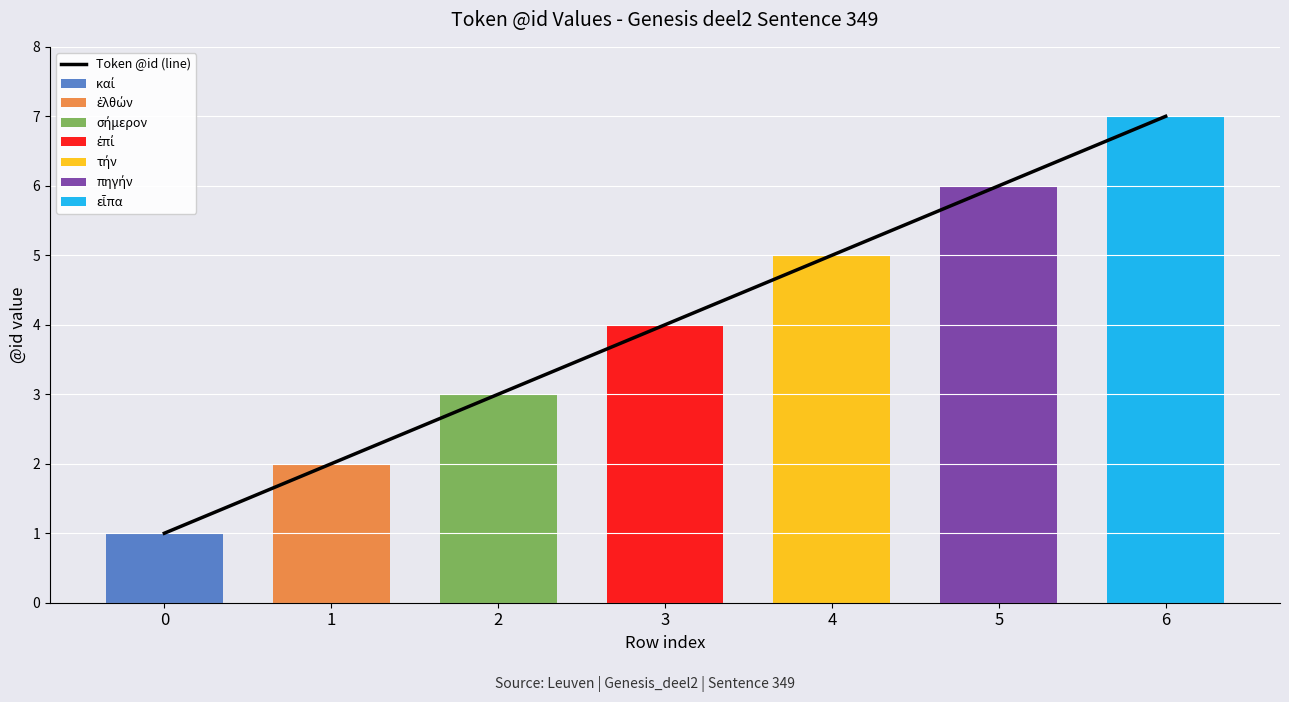

Reading left to right, extract all data points from this chart.

0=1	1=2	2=3	3=4	4=5	5=6	6=7